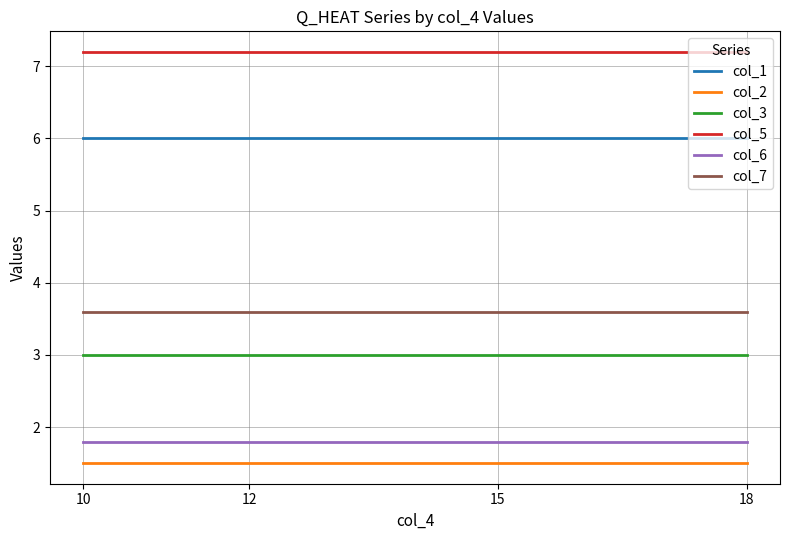

True or false: col_2 and col_7 intersect in this chart.

False